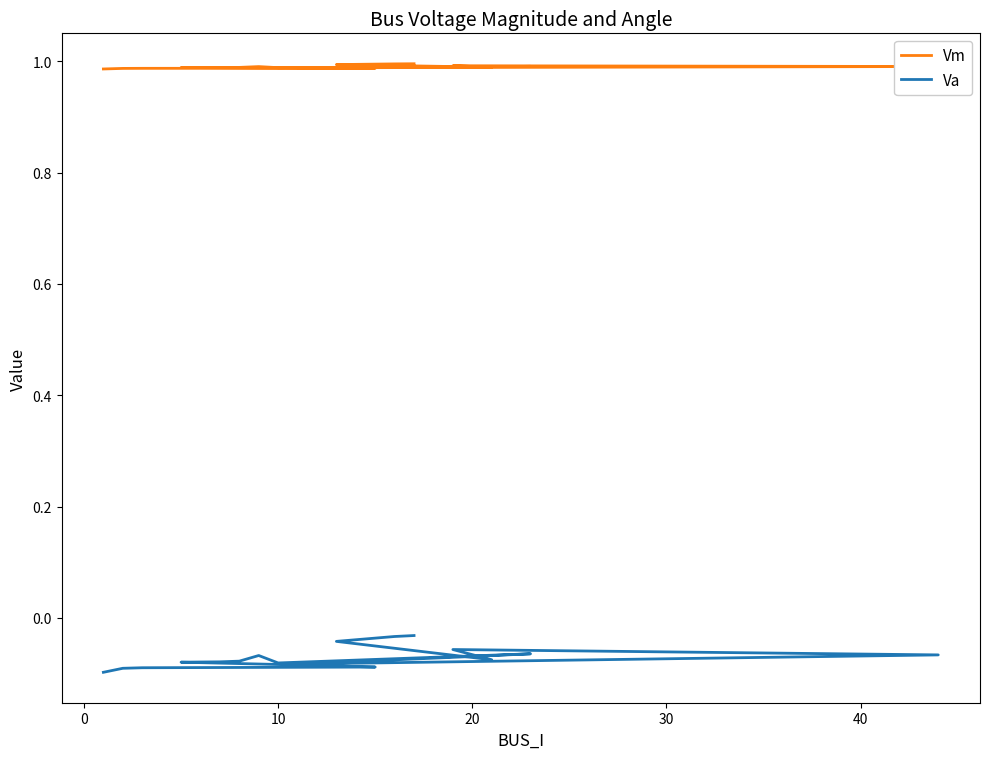

What is the average value of the Vm series?

1.0